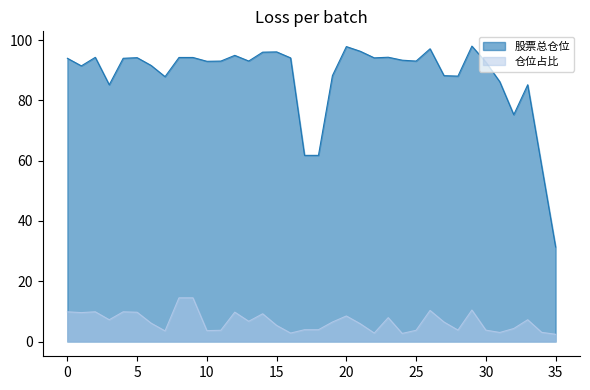

At which category is the sum across all series the highest?

8